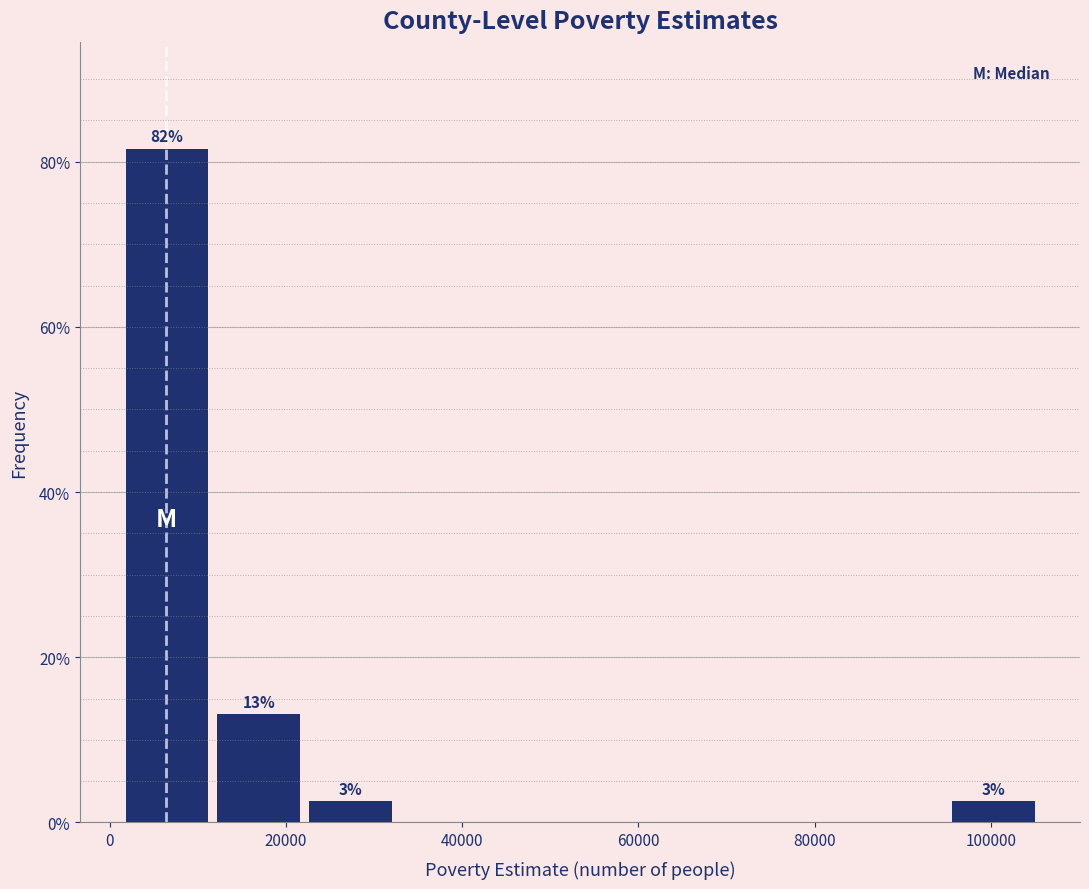

Over which range of the x-axis is the bar tallest?

2000 to 12000